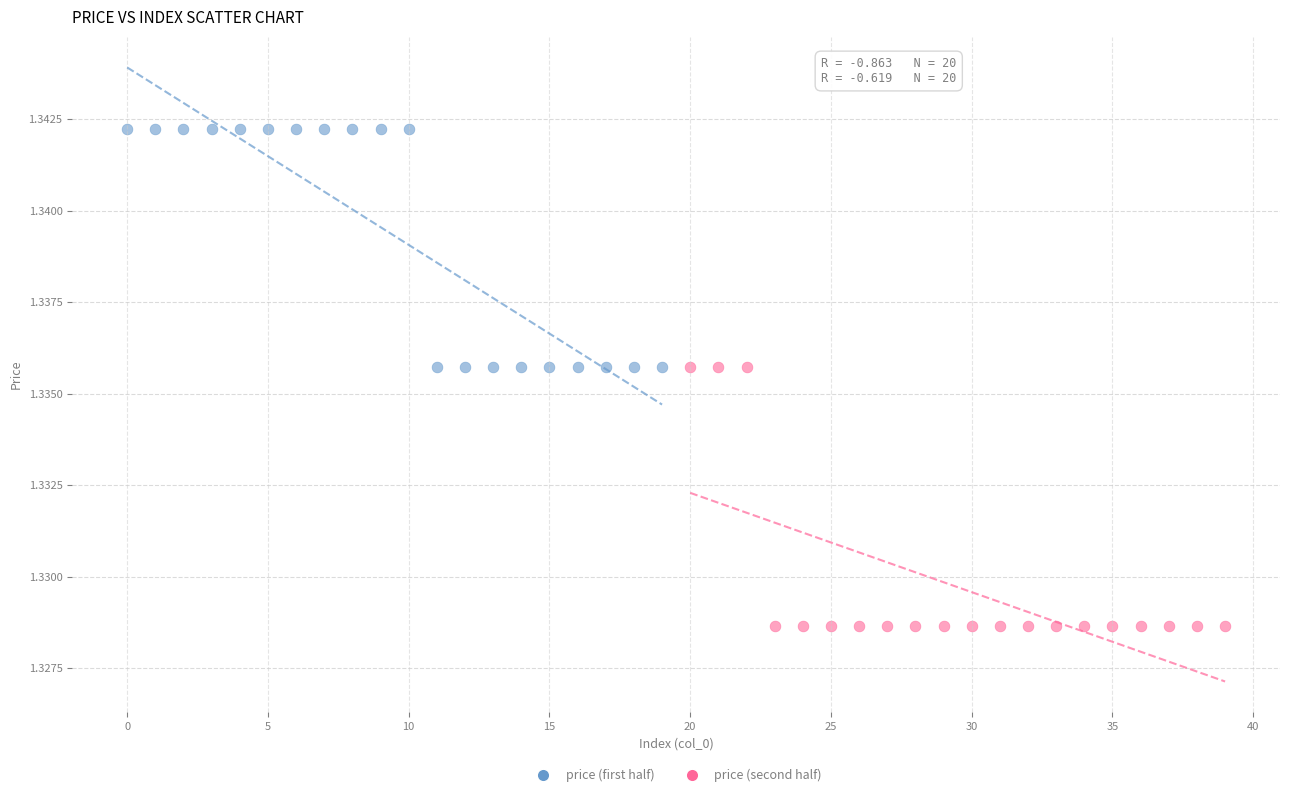

Which series reaches the minimum Y coordinate?

price (second half)